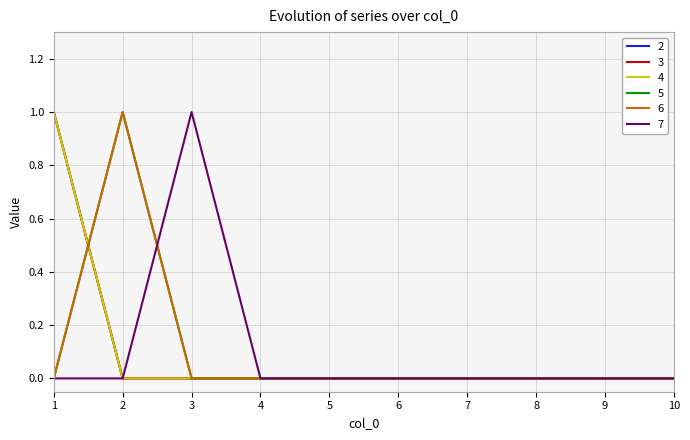

True or false: 4 and 7 intersect in this chart.

False